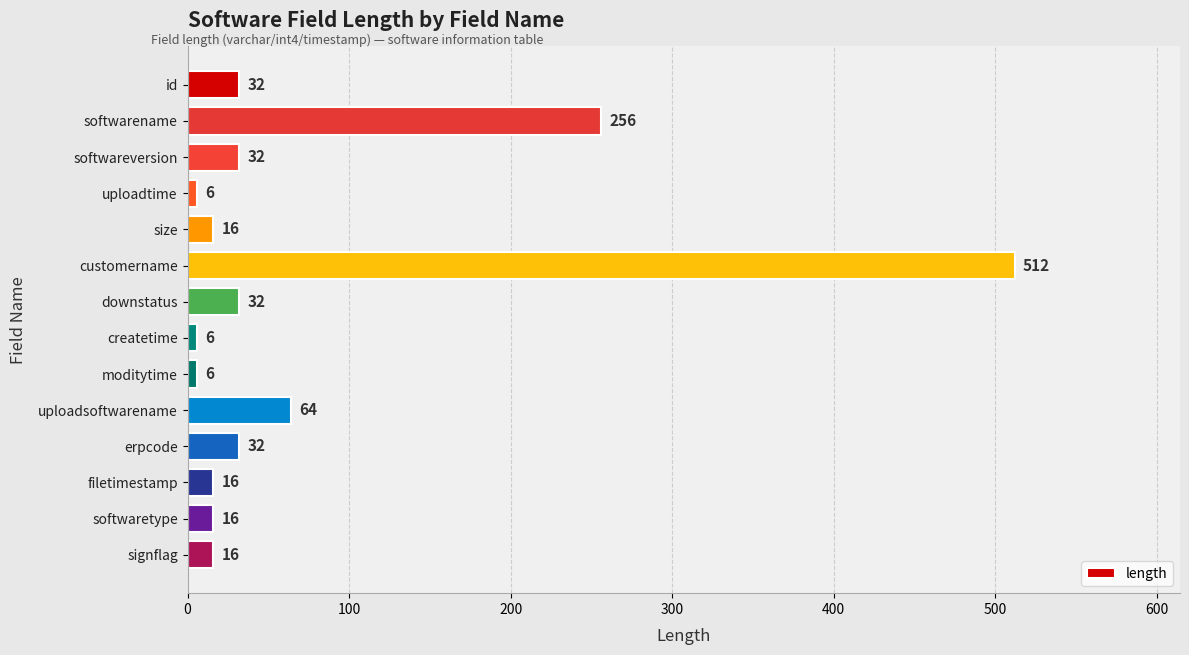

What is the label of the 7th bar from the top?

downstatus